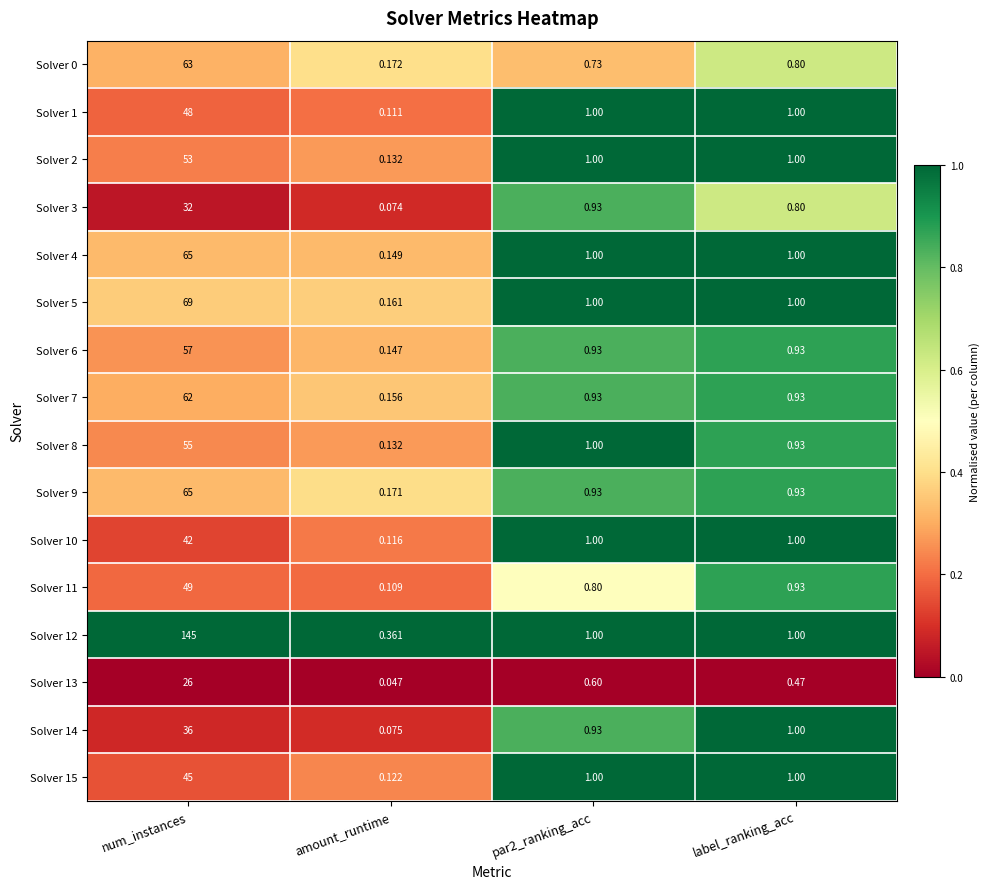

At which label does Solver 1 first exceed 1?

num_instances